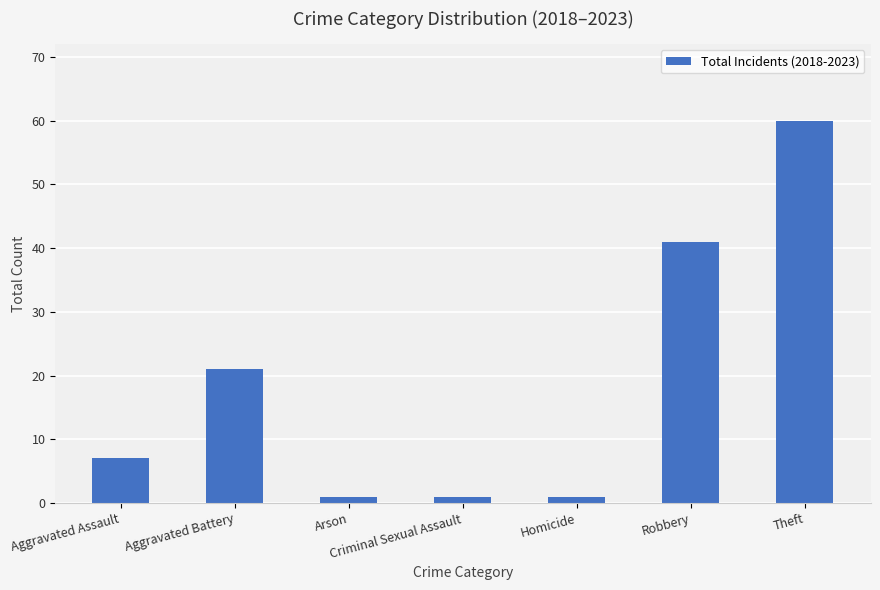

Approximately how many times larger is the value at Aggravated Battery compared to Aggravated Assault?

3.0